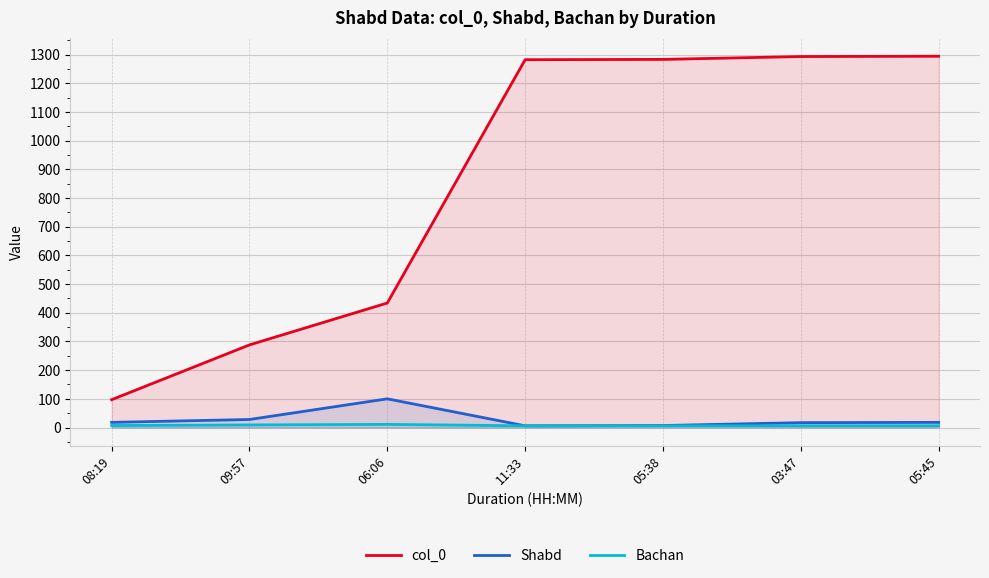

Which series has the largest total across all categories?

col_0